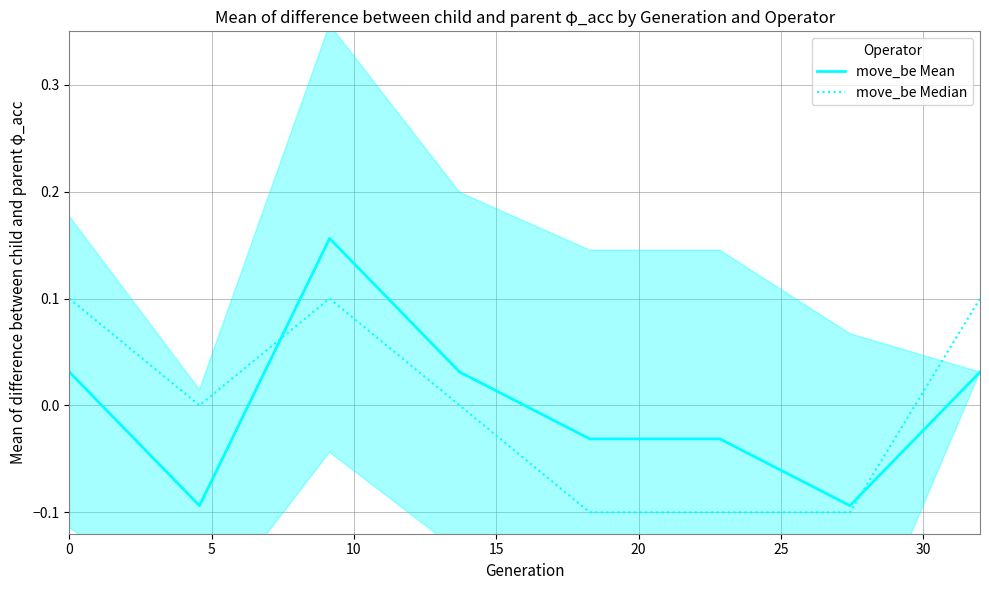

What is the value of the move_be Median point at the 7th from the left?

-0.1